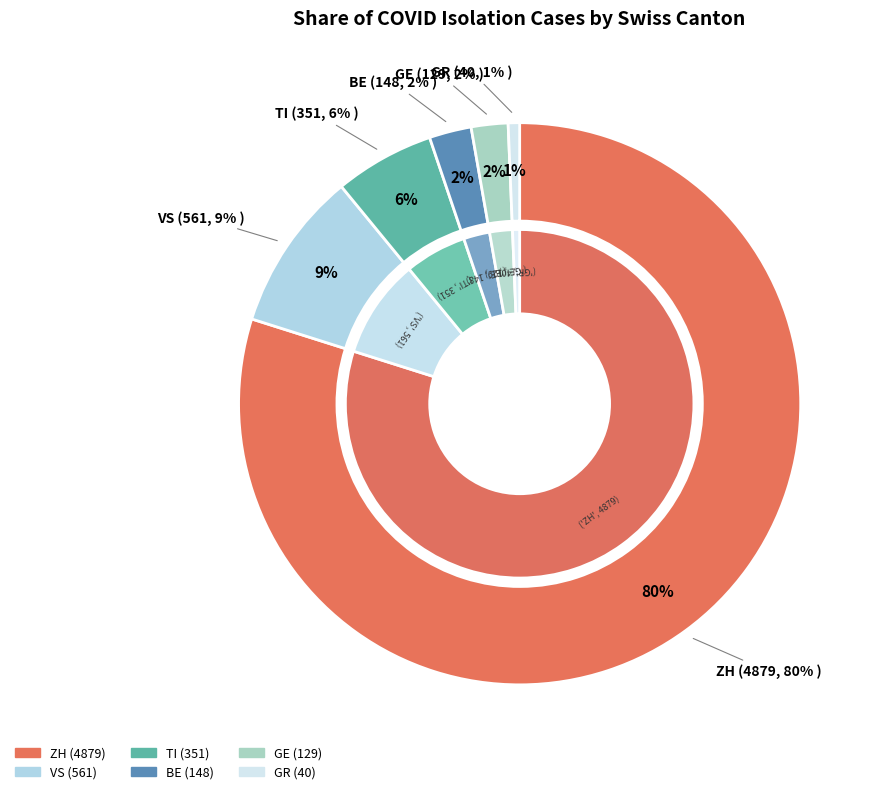

The 36 slice represents 1% of the pie. True or false?

False